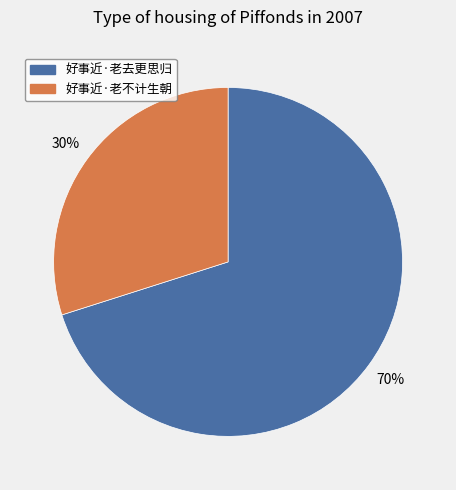

What percentage is the 好事近·老不计生朝 slice, to the nearest percent?

30%